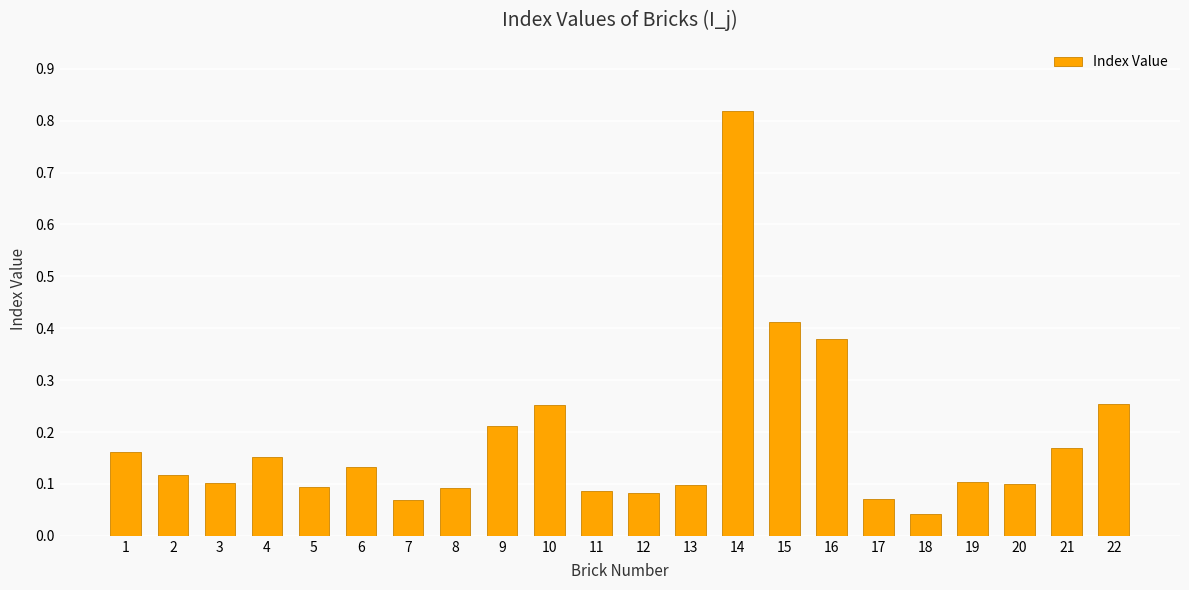

At which label is the value closest to 0?

18